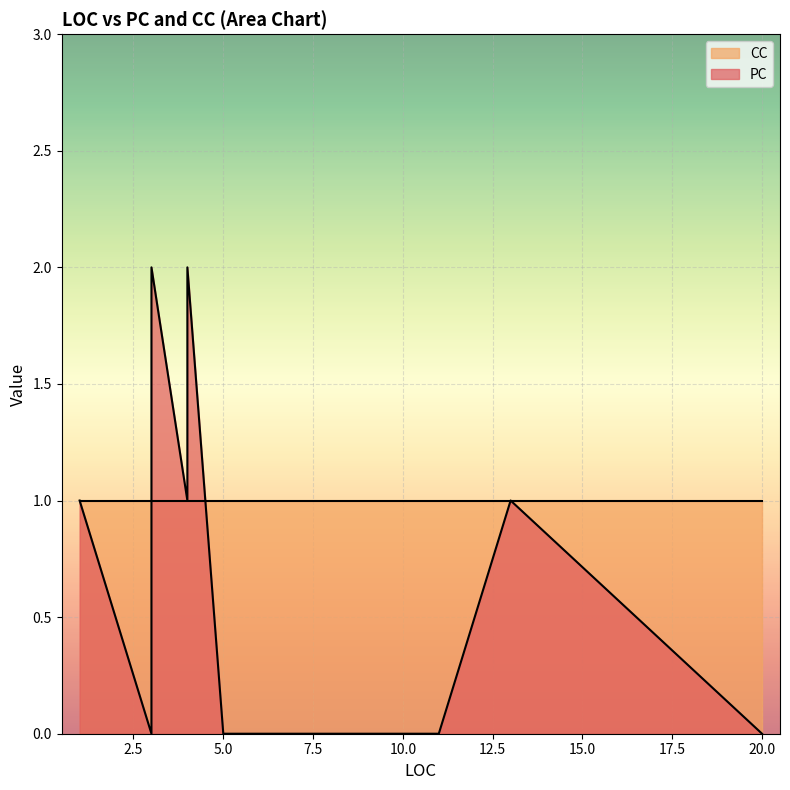

The value of PC at 5 is -1. True or false?

False